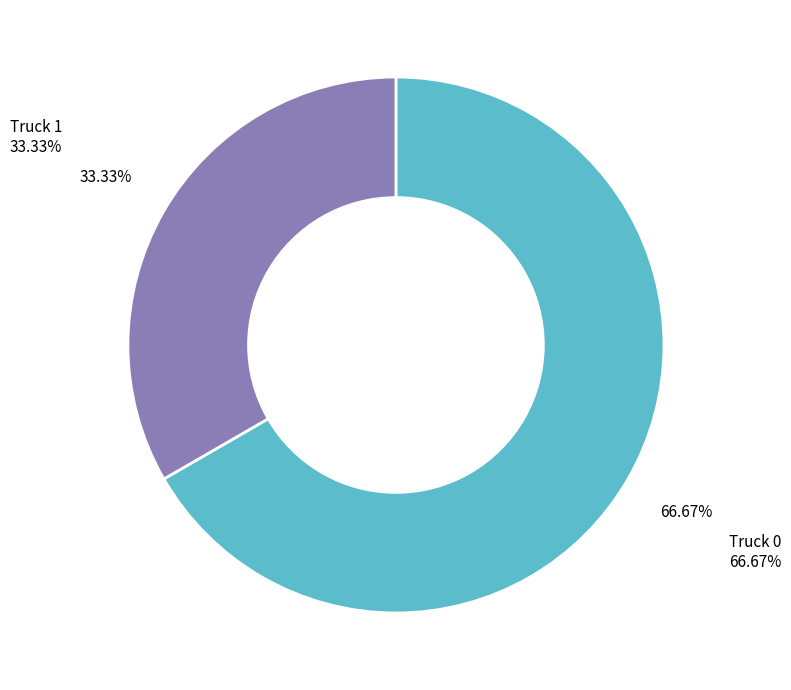

Is there a majority slice in this chart?

Yes